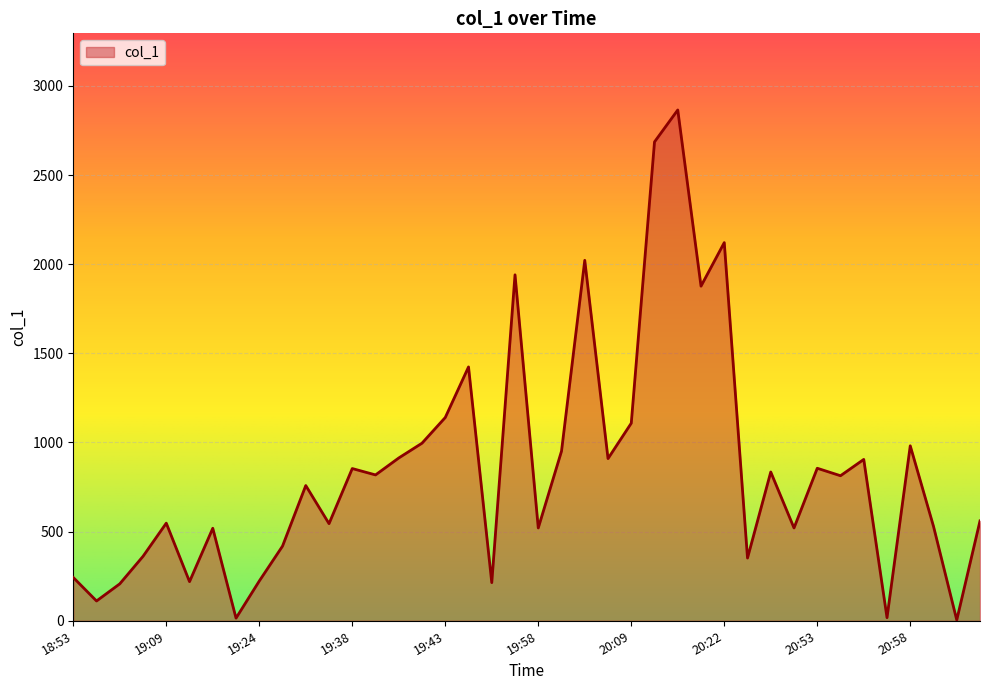

What is the sum of all values?

33903.4